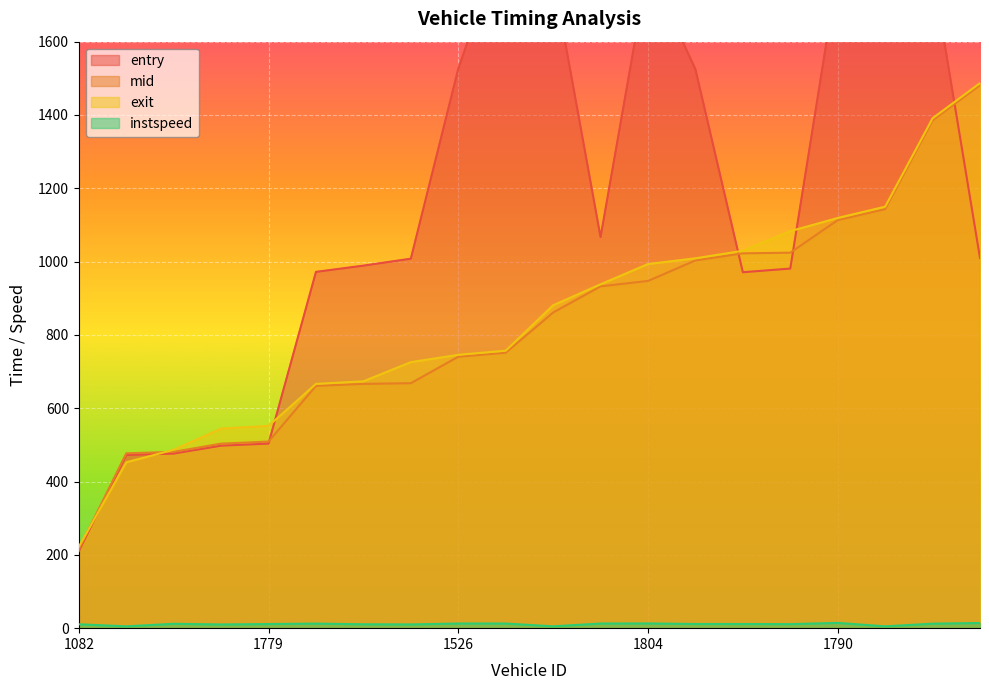

At which label does mid first exceed 861?

1780